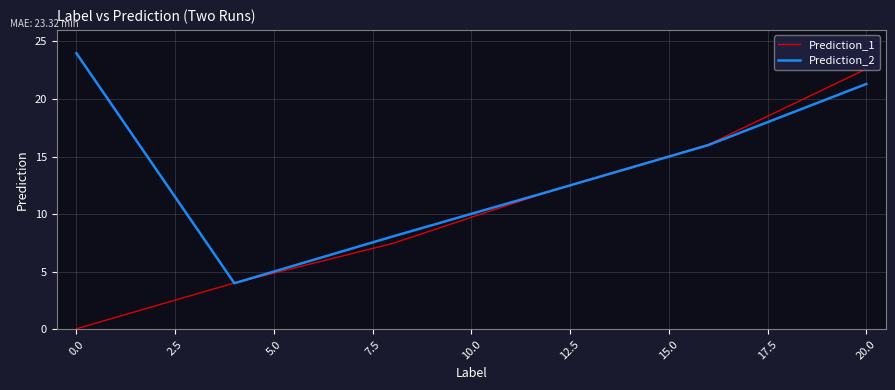

Which series has the largest range (max minus min)?

Prediction_1